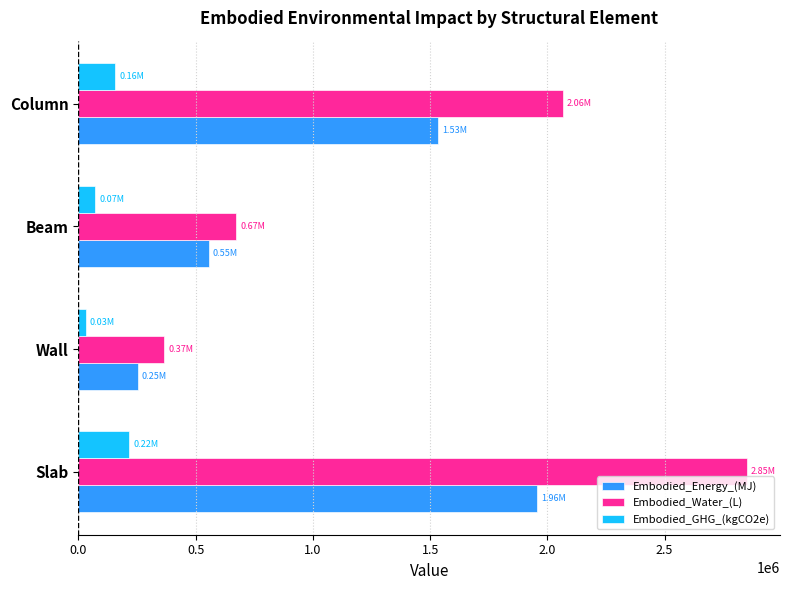

Which series changed the most between Slab and Column?

Embodied_Water_(L)